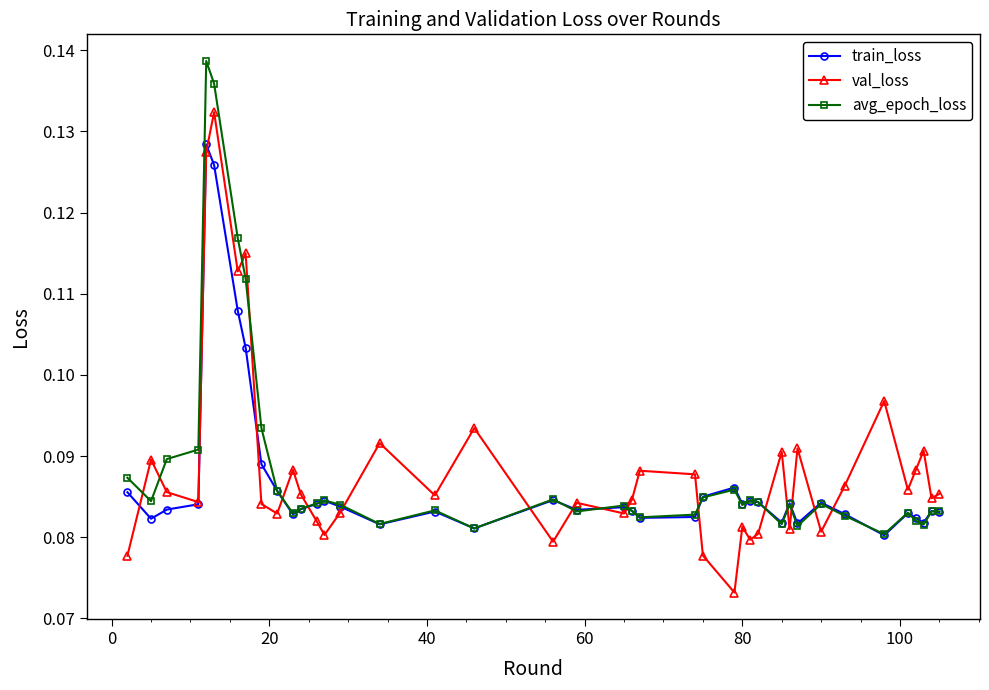

True or false: val_loss has more than 0 points higher than both neighbors.

True